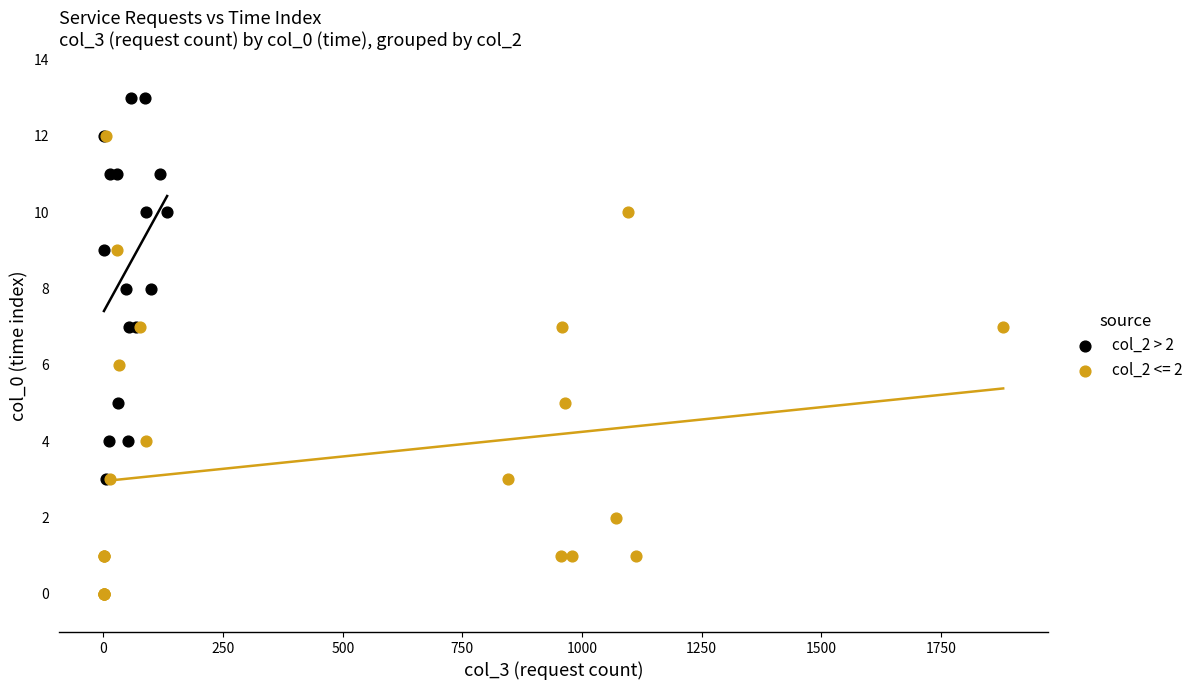

Which series contains the lowest Y value?

col_2 <= 2